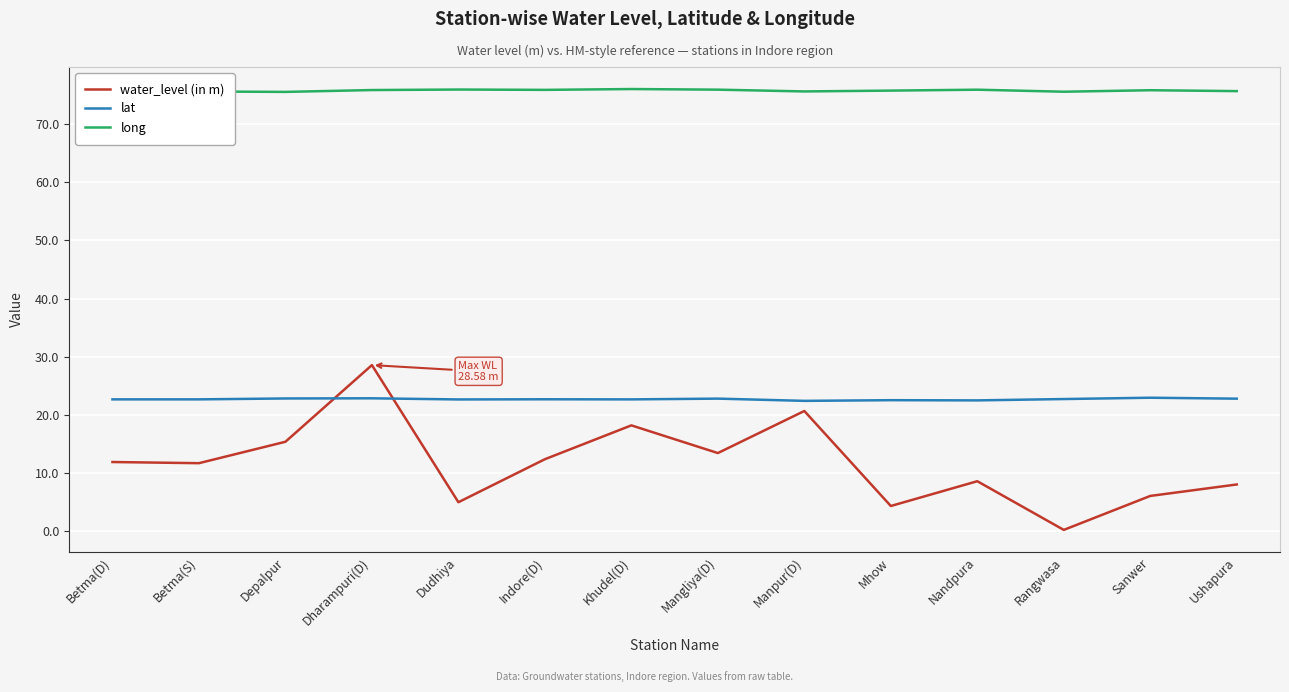

Is this an area chart (filled region under the line)?

No